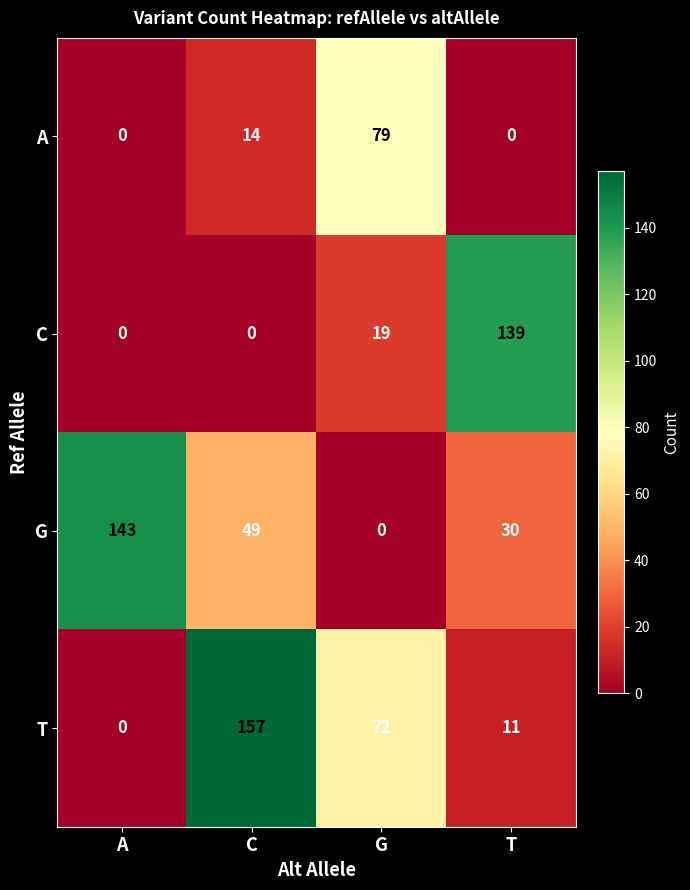

At which category is the sum across all series the highest?

C